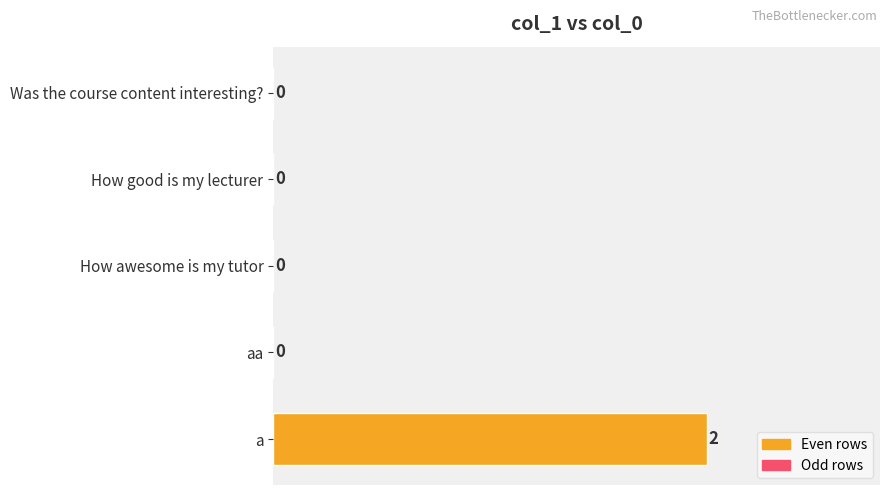

Reading bottom to top, what are all the values shown in this chart?

a=2	aa=0	How awesome is my tutor=0	How good is my lecturer=0	Was the course content interesting?=0